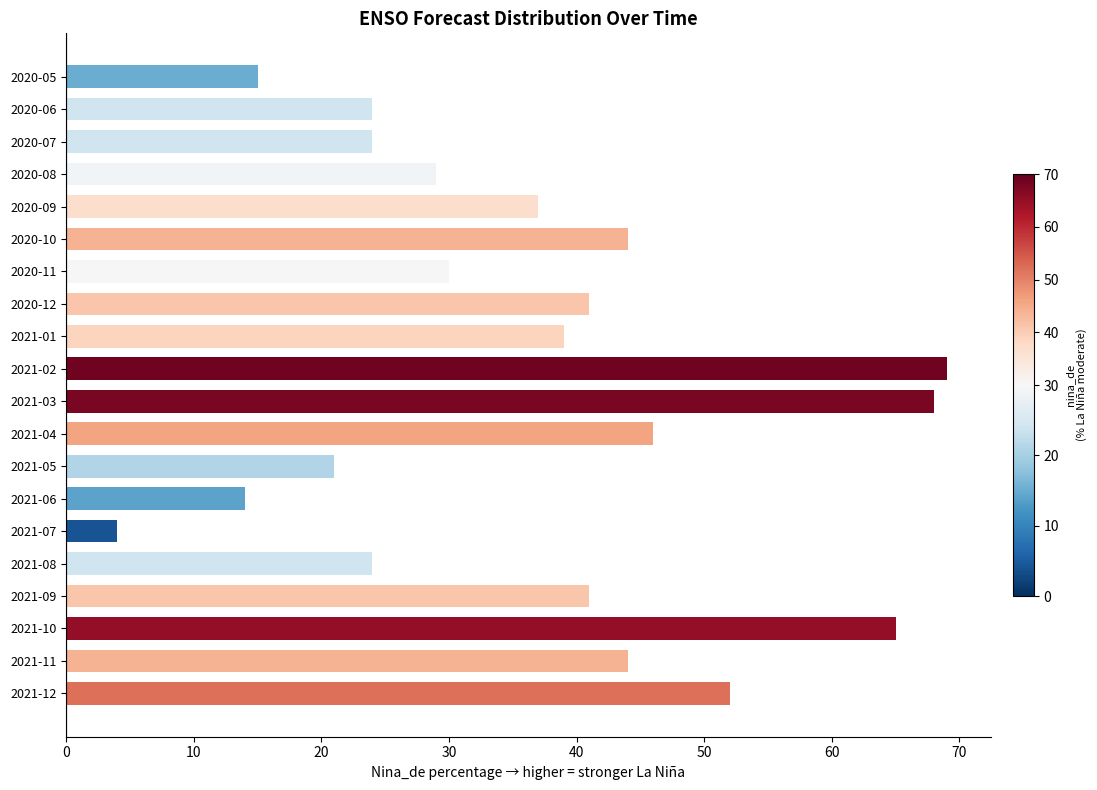

Are the bars horizontal?

Yes